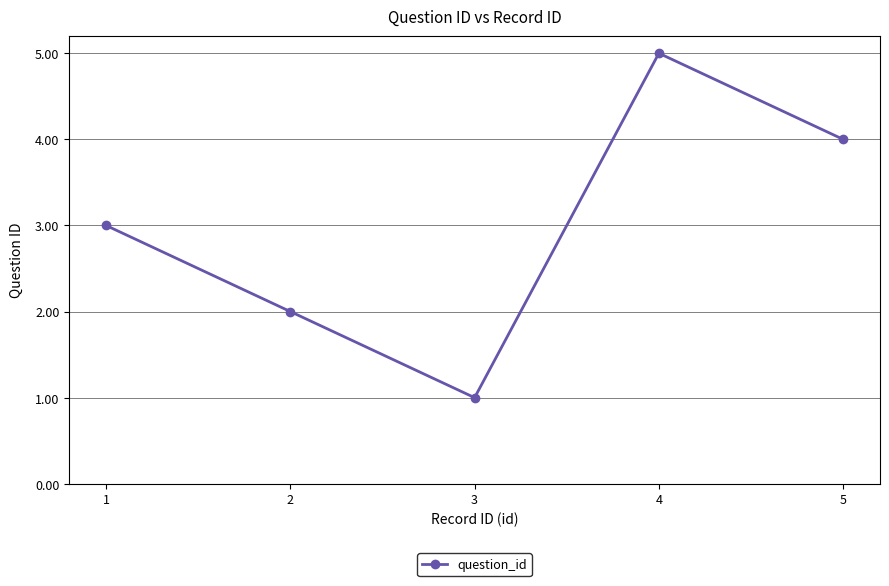

At which category does the chart reach its minimum across all series?

3